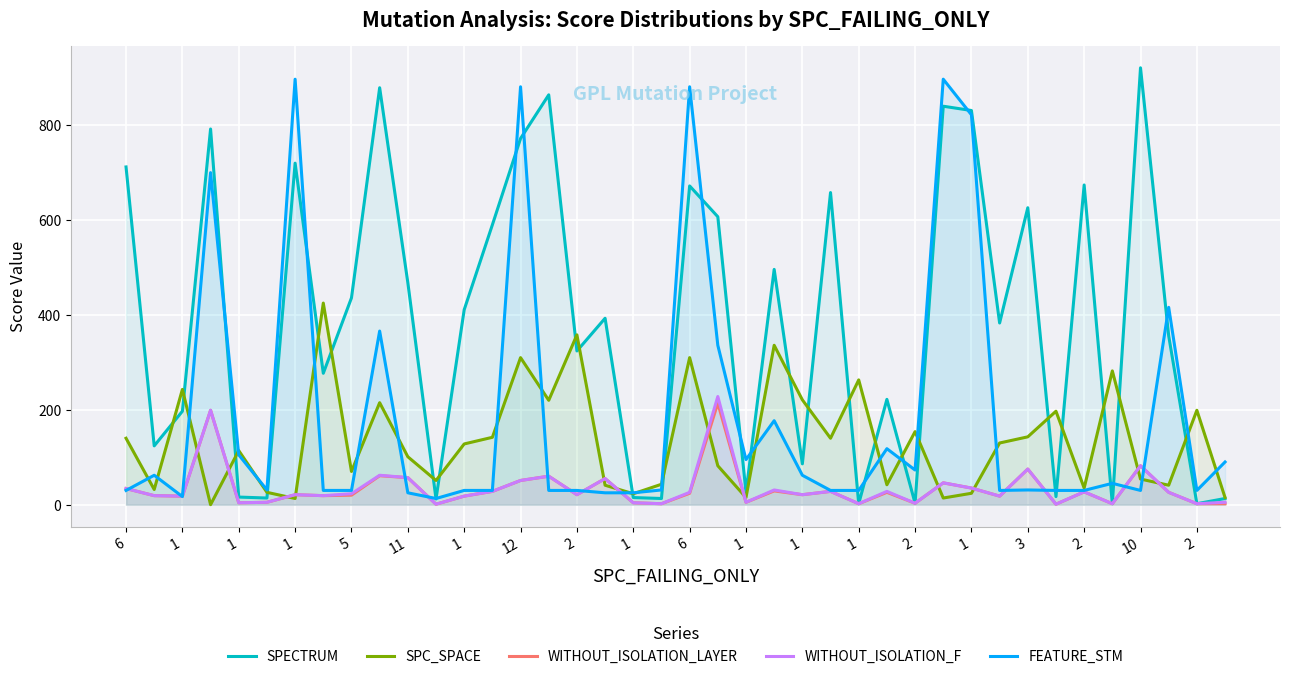

What is the greatest value displayed?

921